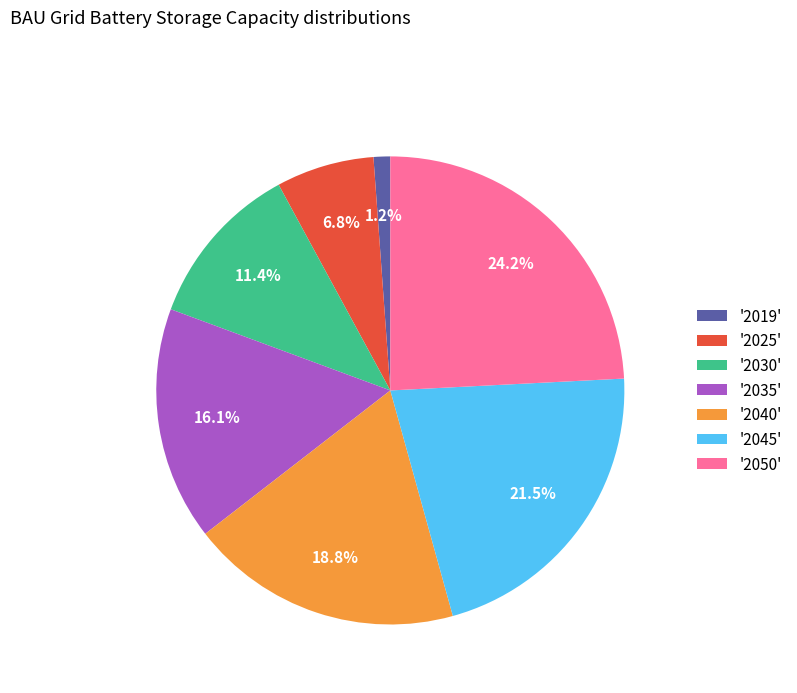

Which has a higher value, '2025' or '2045'?

'2045'